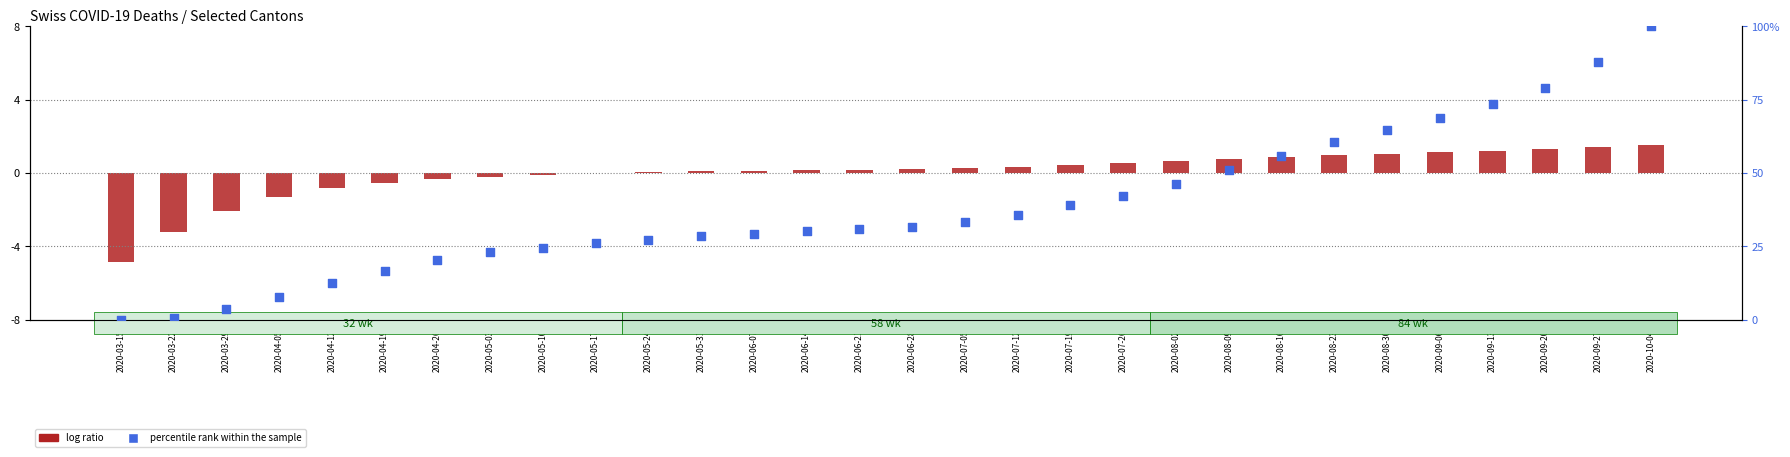

Which series reaches the maximum Y coordinate?

percentile rank within the sample